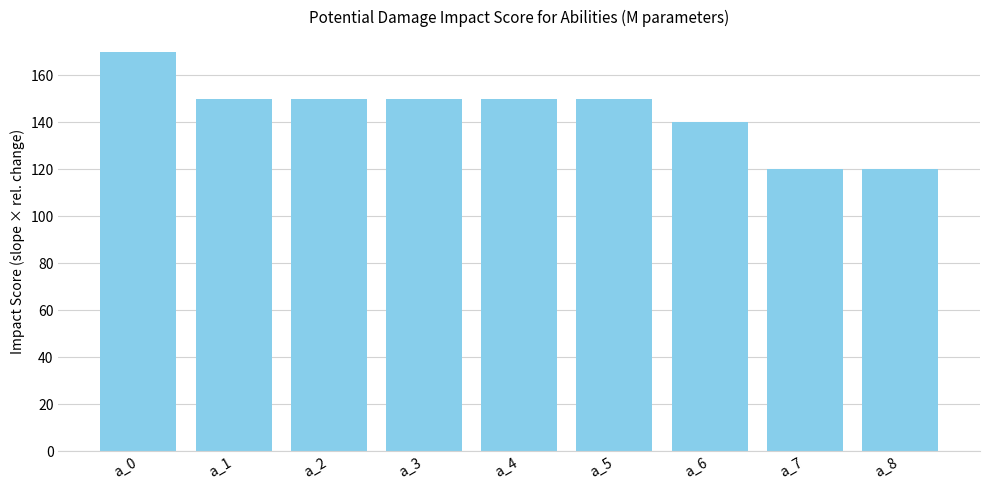

Count the number of data series in this chart.

1